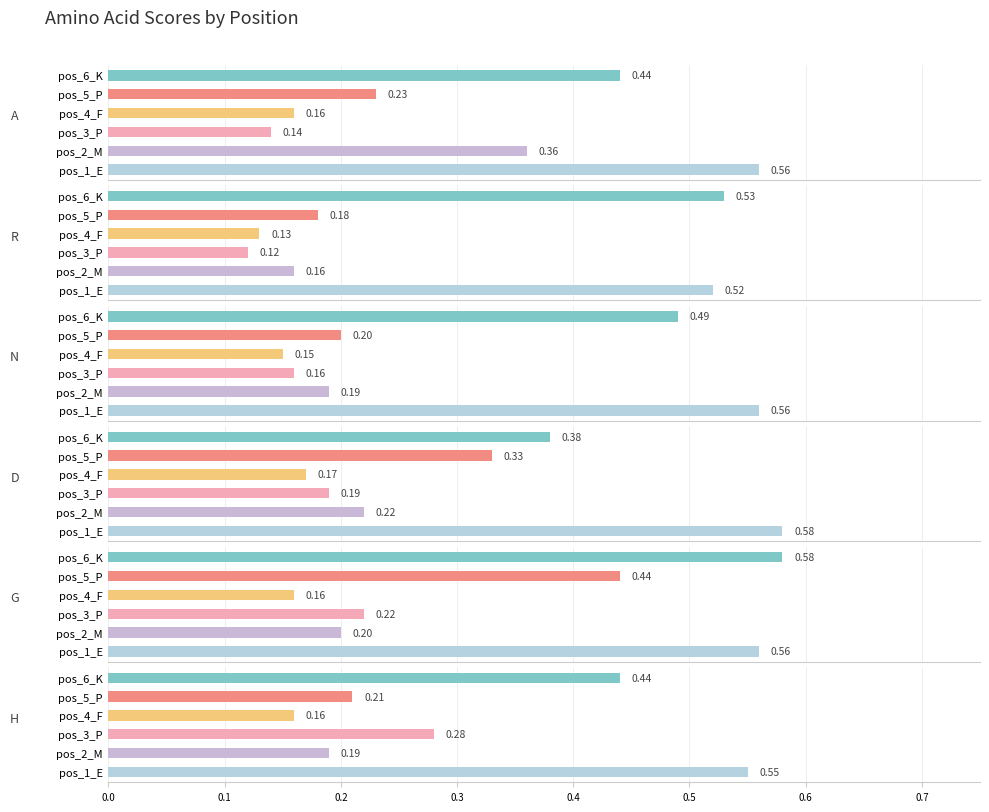

Which series has the widest spread of values?

A